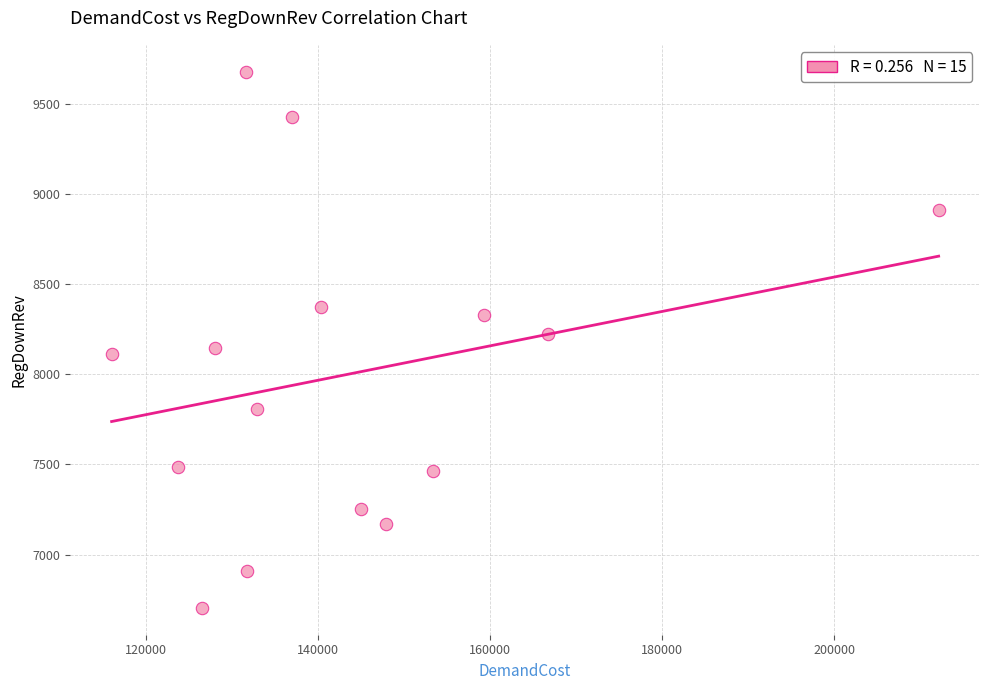

What is the range of X values (max minus min)?

96108.2